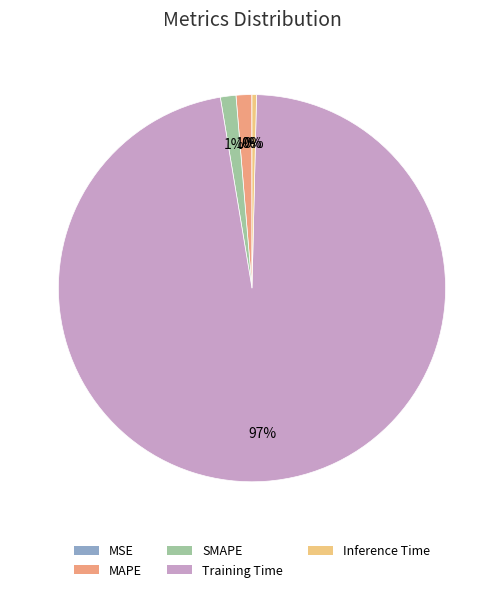

What is the largest slice in the pie chart?

Training Time